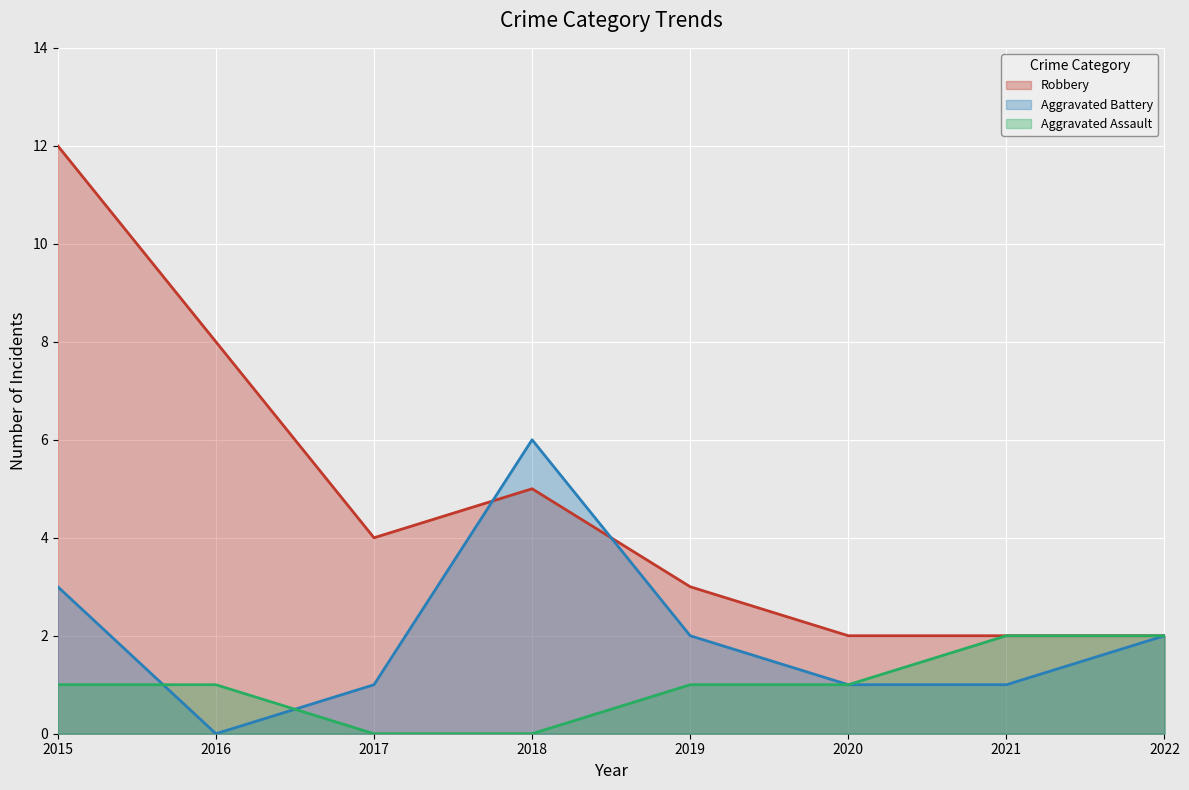

How many values in Aggravated Battery are above zero?

7